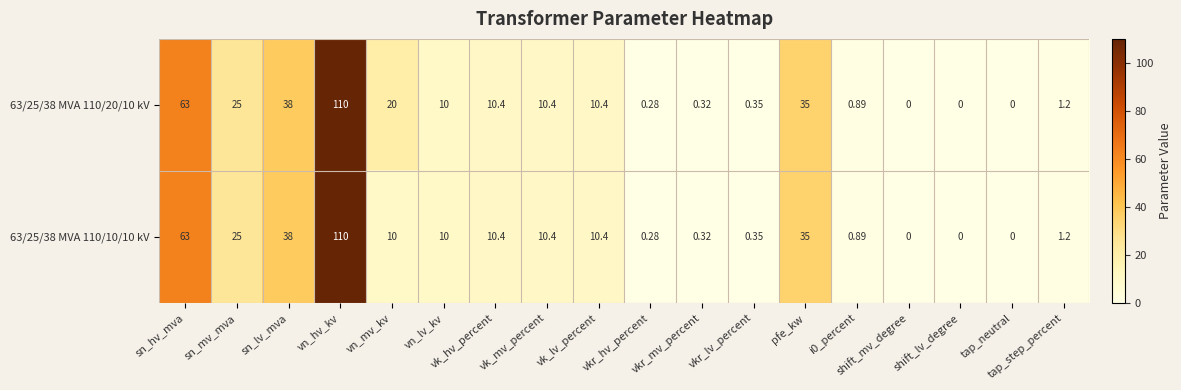

How many positive values does the 63/25/38 MVA 110/20/10 kV series have?

15